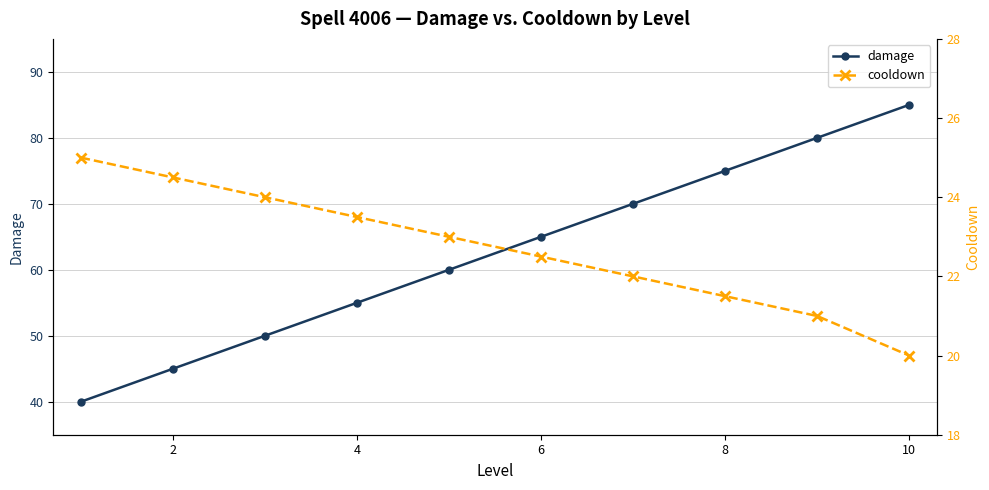

True or false: damage has more than 0 interior local peaks.

False